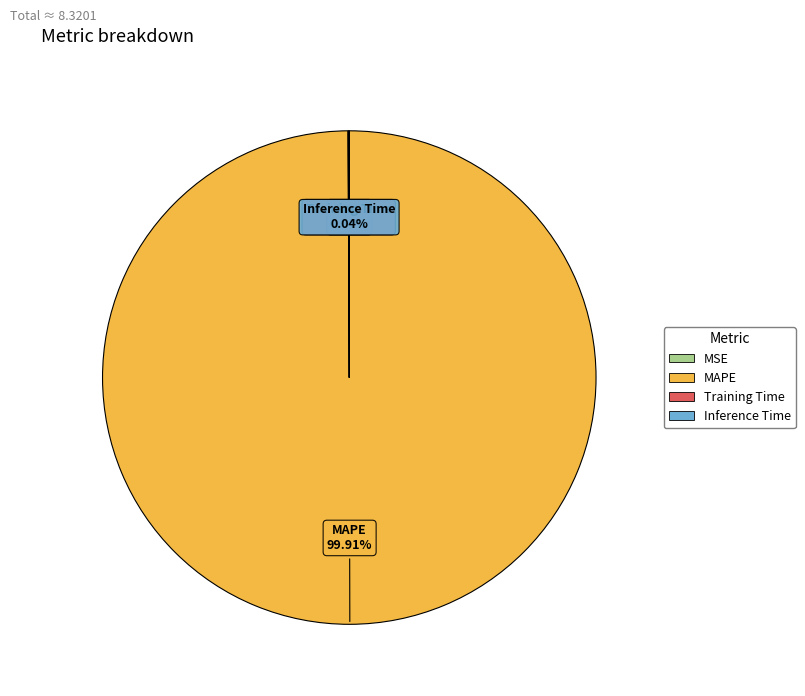

What is the largest slice in the pie chart?

MAPE